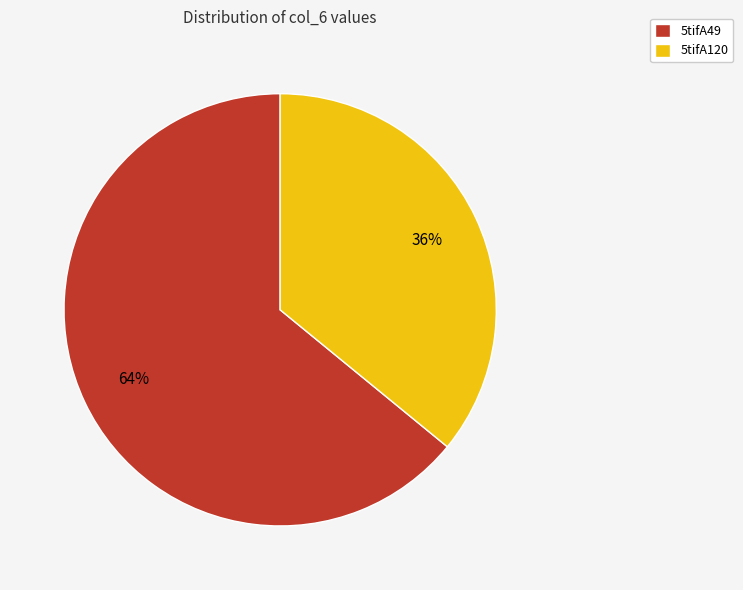

What is the smallest slice in the pie chart?

5tifA120